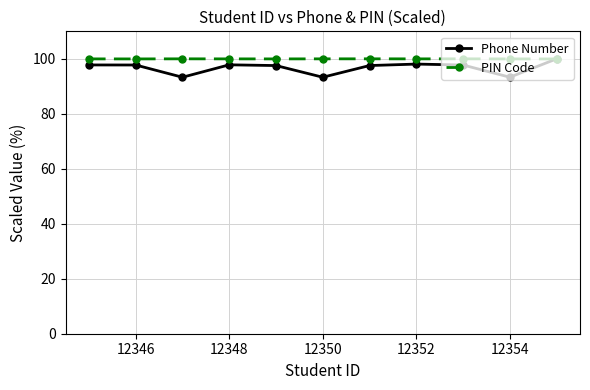

Count the number of data series in this chart.

2